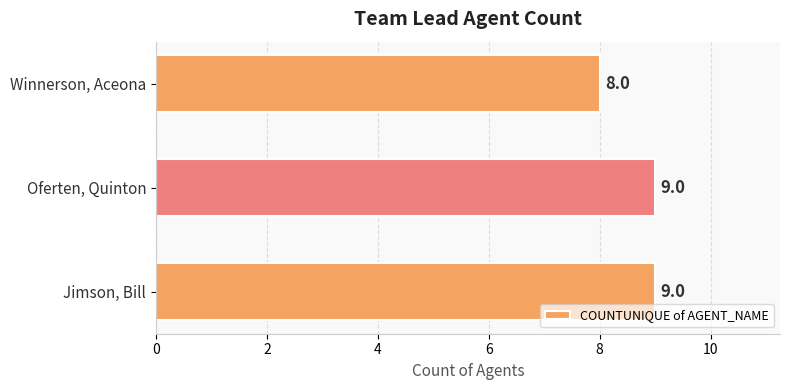

How many values are below 9?

1